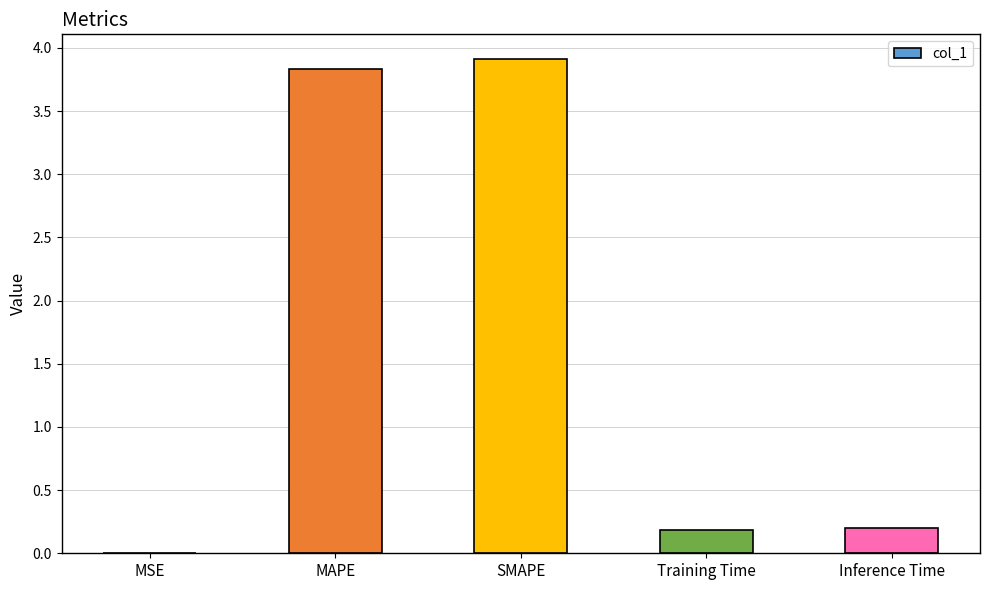

What is the ratio of the value at Inference Time to the value at MAPE?

0.1